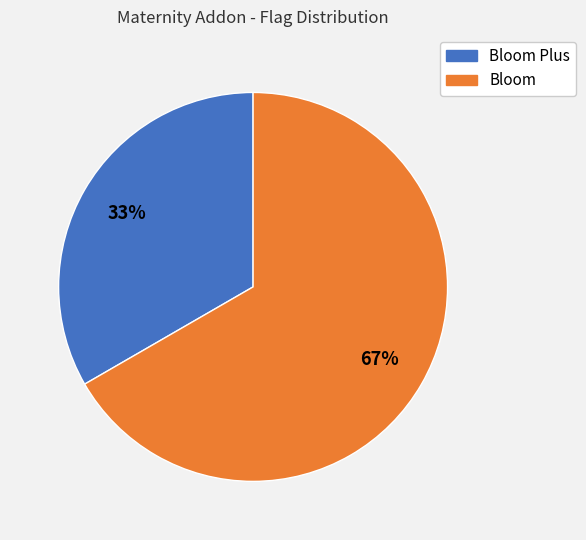

Approximately how many times larger is the value at Bloom Plus compared to Bloom?

0.5